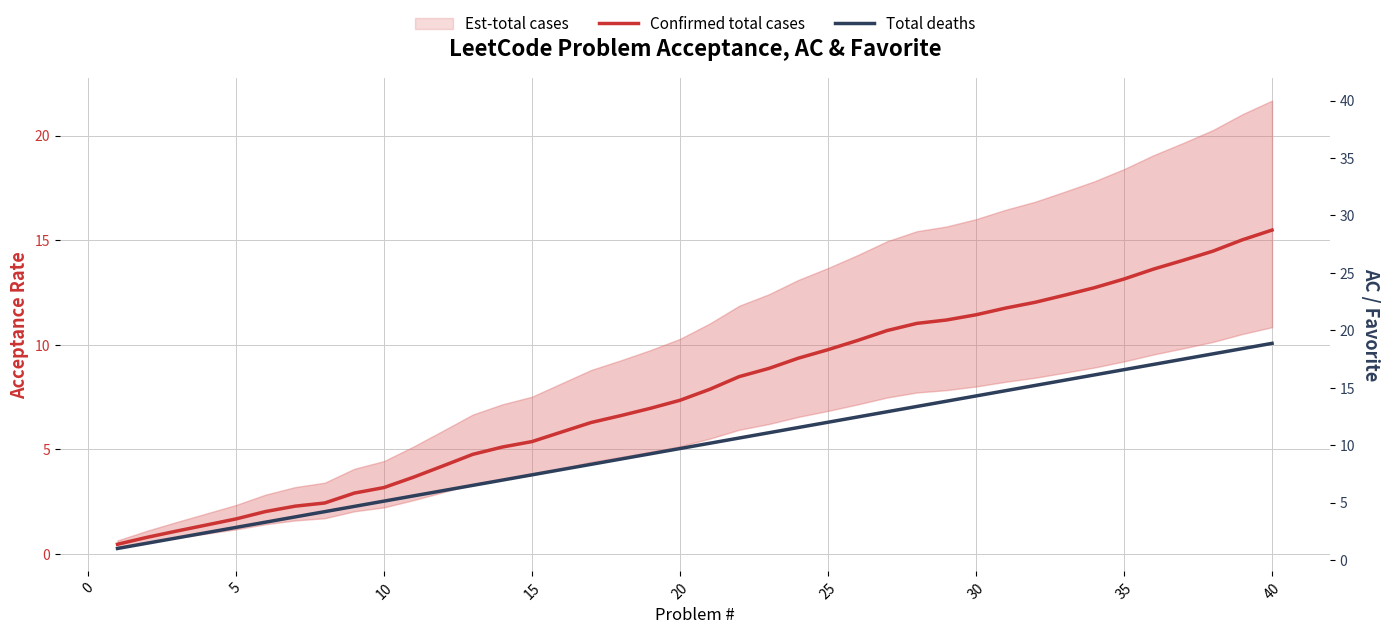

How many categories are shown in the chart?

40